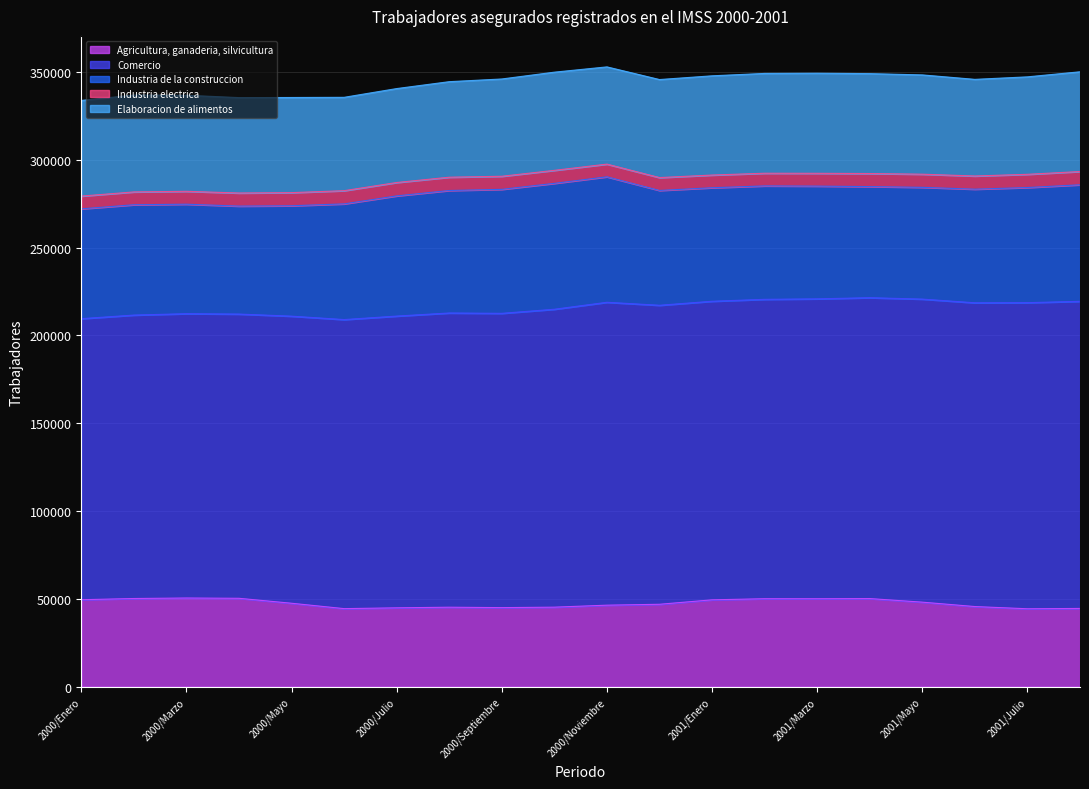

At how many categories does at least one series exceed 89640?

20